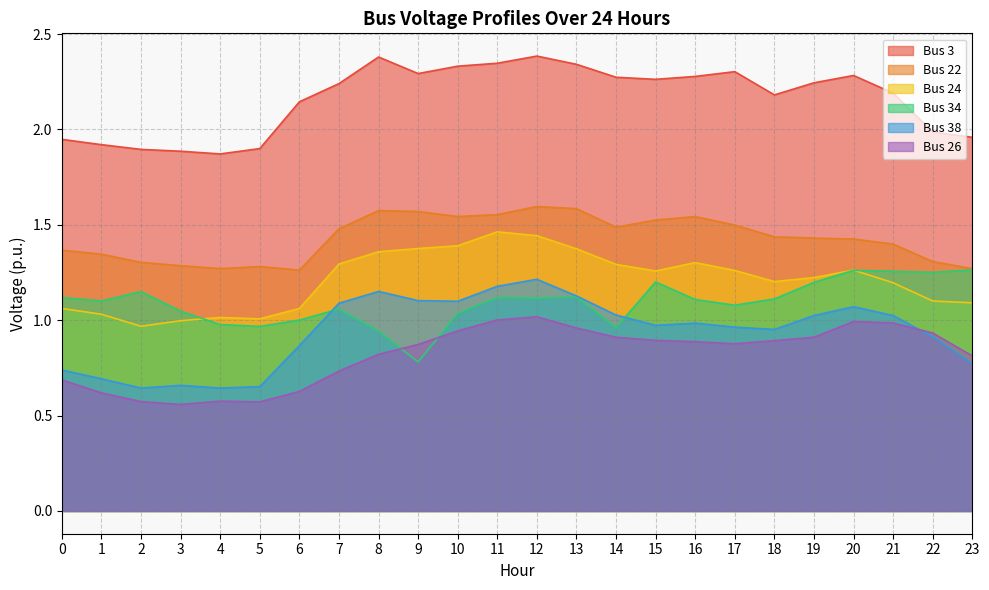

At how many categories does at least one series exceed 1?

24